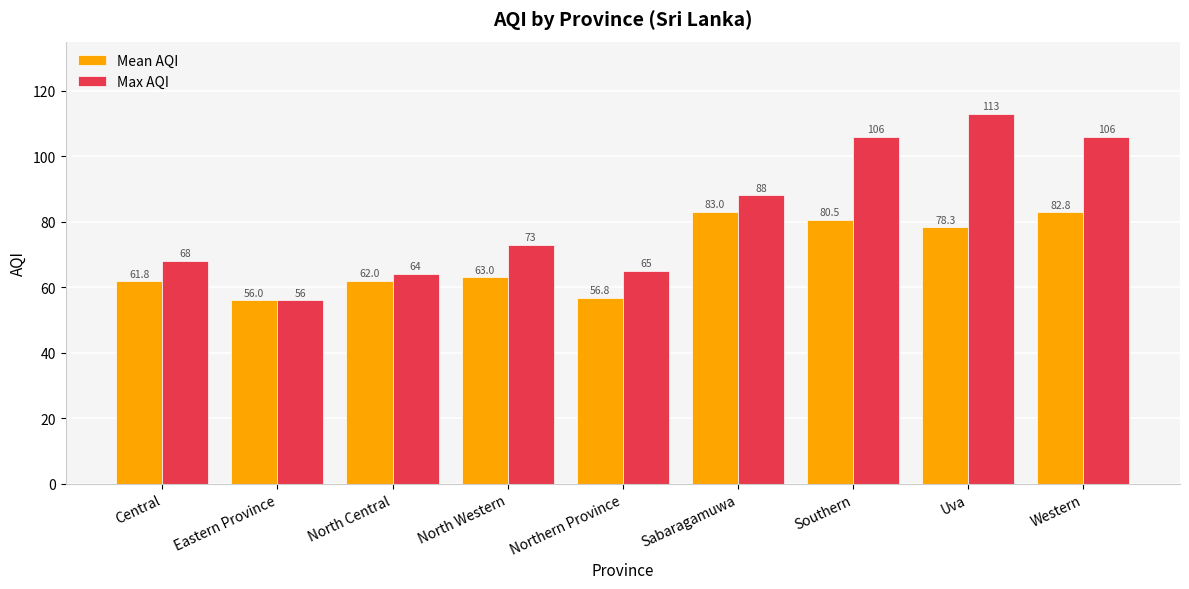

What are all the series names shown in the legend?

Mean AQI, Max AQI